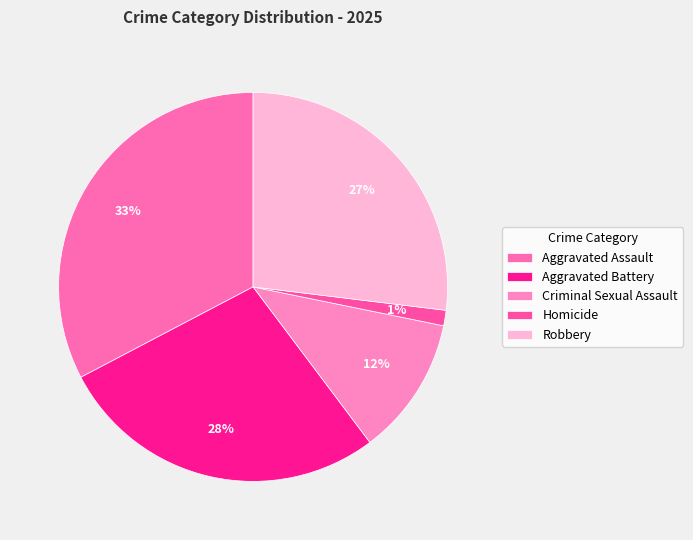

Is the sum of Robbery and Aggravated Assault greater than half?

Yes